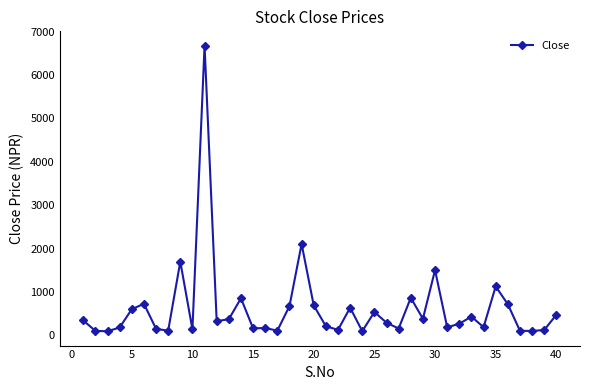

What is the value of the 12th point from the left?

329